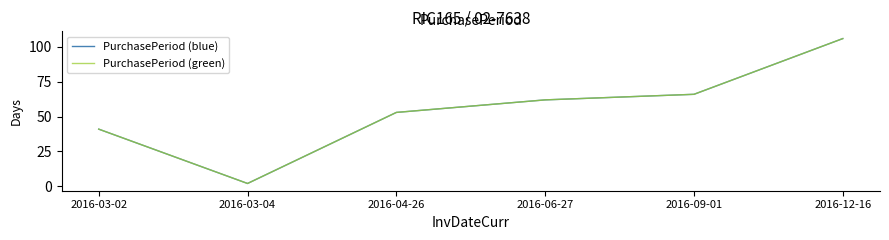

What is the difference between the maximum and minimum values in the PurchasePeriod (green) series?

104